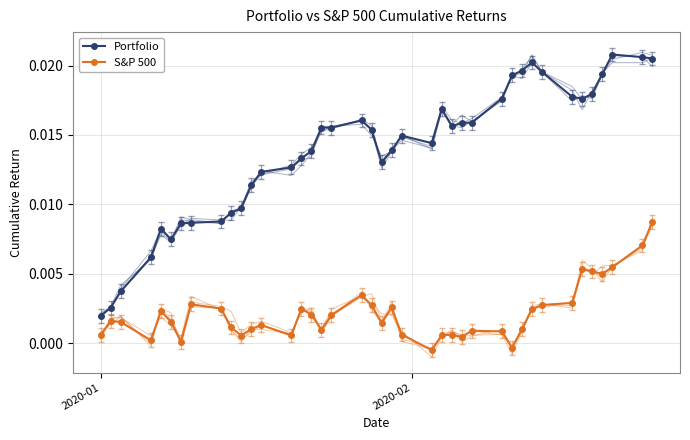

How many lines are shown in the chart?

2